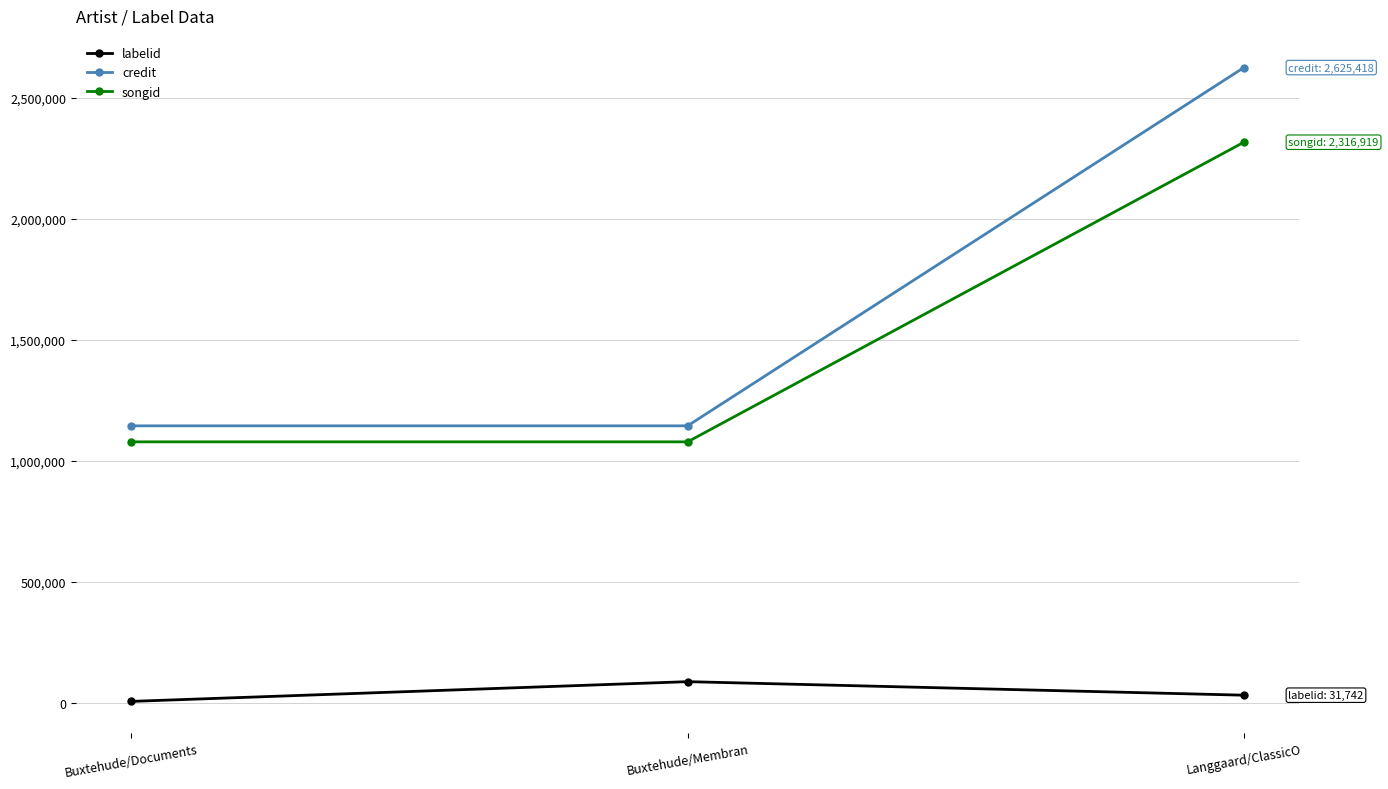

What is the value of the labelid point at the 2nd from the left?

87656